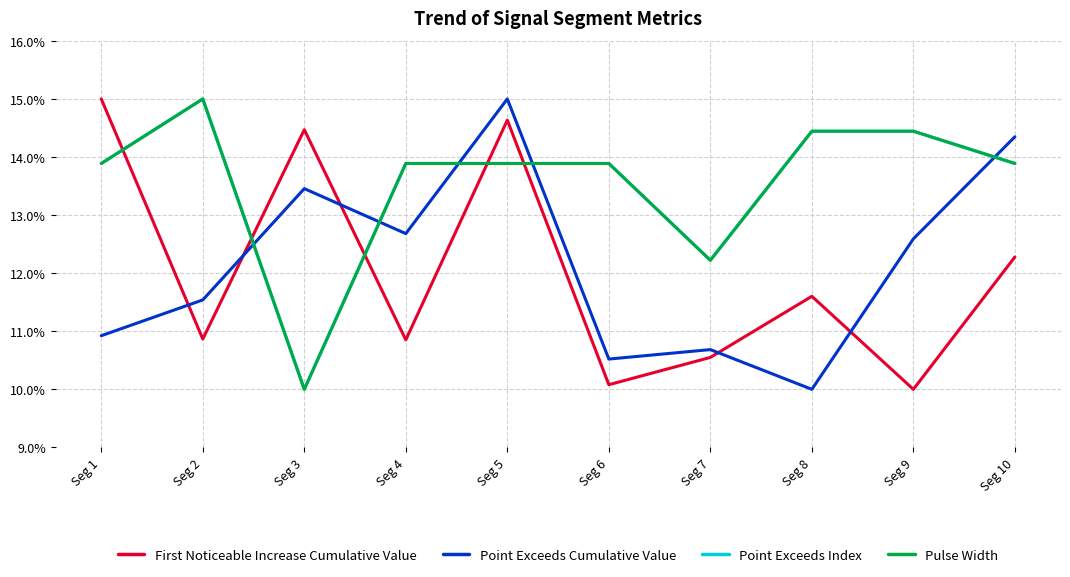

Does the chart have visible grid lines?

Yes